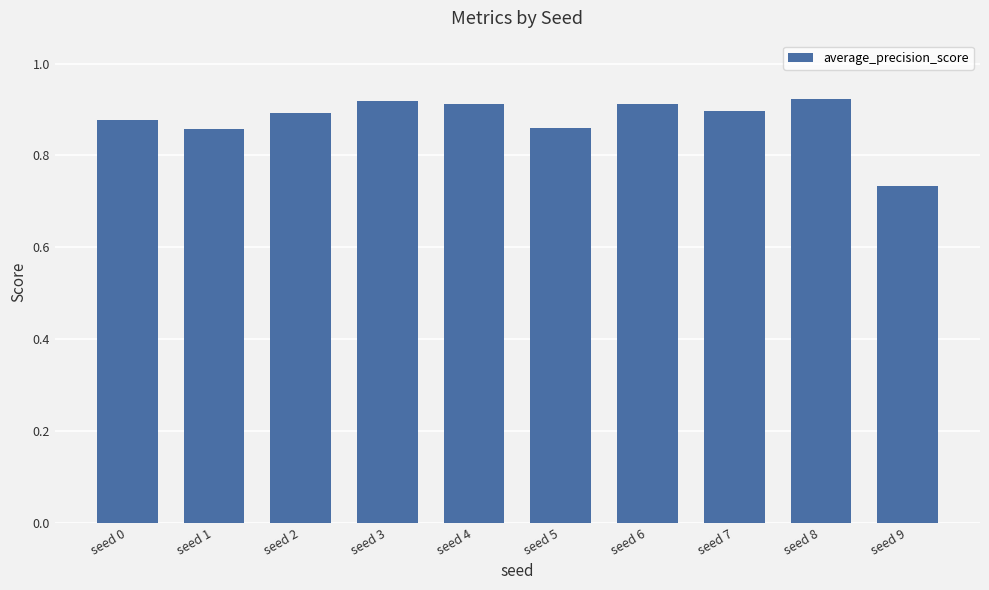

What is the sum of the values at seed 2 and seed 4?

1.8